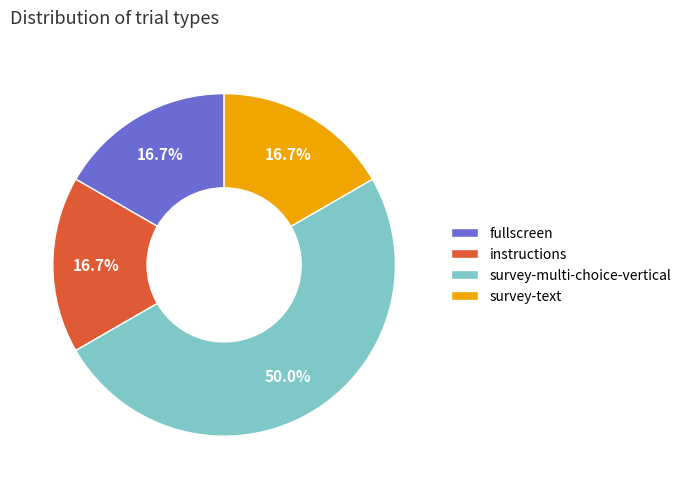

Does survey-text represent more than half of the total?

No